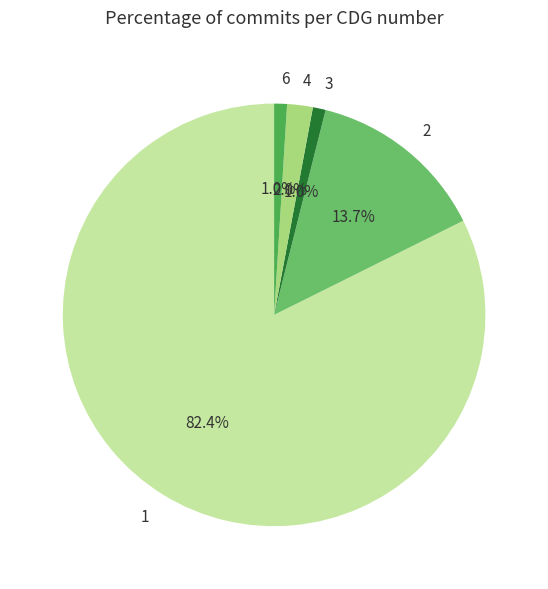

Count the number of slices in the pie.

5